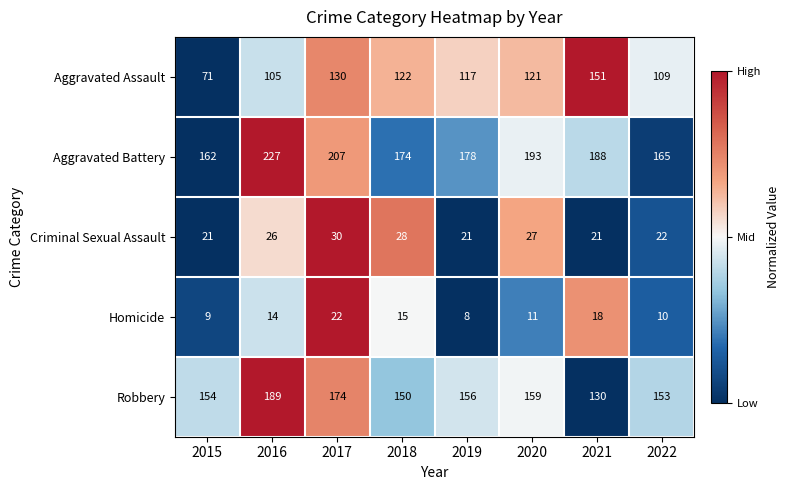

The Homicide series shows 8 at 2016. True or false?

False